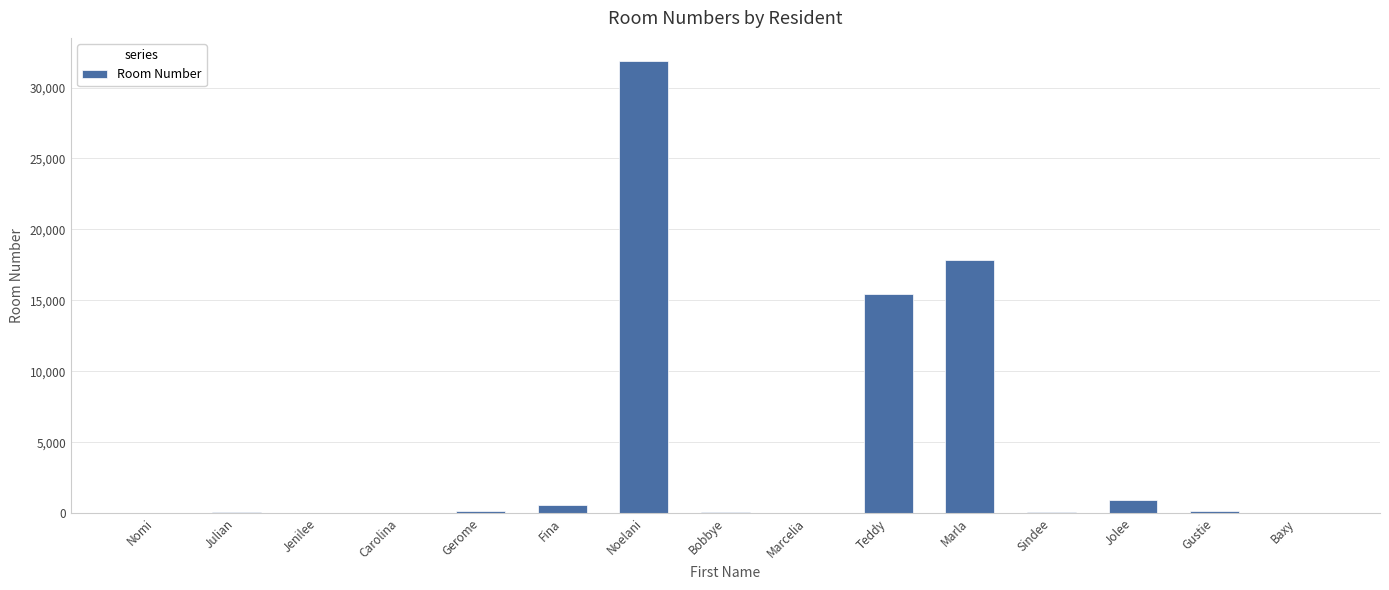

What is the maximum value shown in the chart?

31905